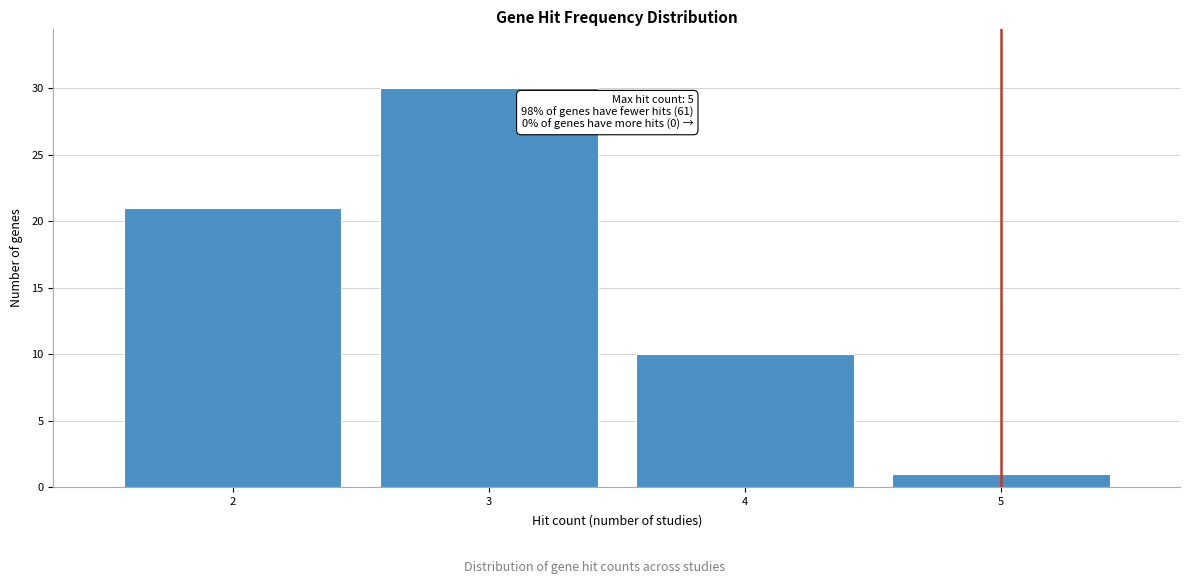

Reading left to right, list all the values displayed in this chart.

21	30	10	1